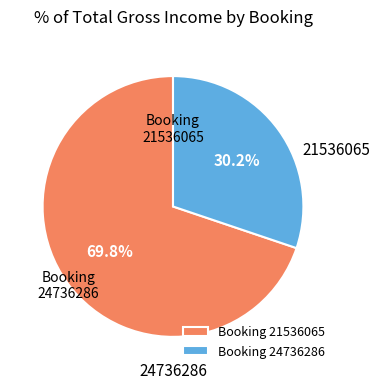

Is there any slice that represents more than half of the pie?

Yes